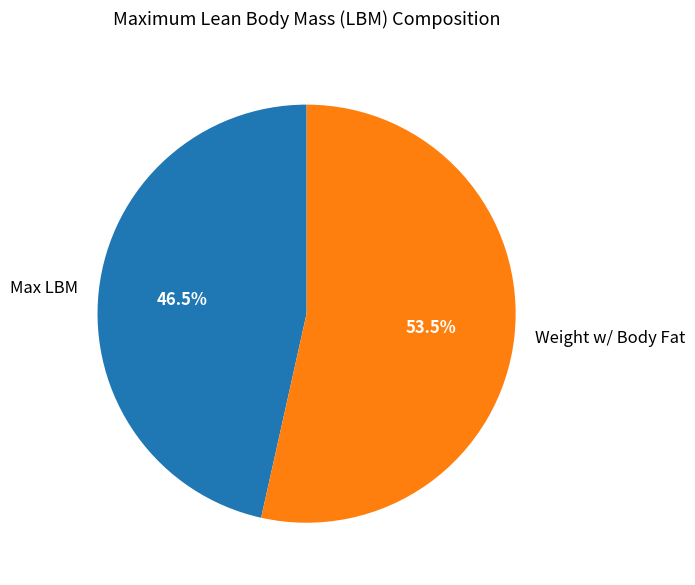

Is it true that Weight w/ Body Fat is 40% of the pie?

False